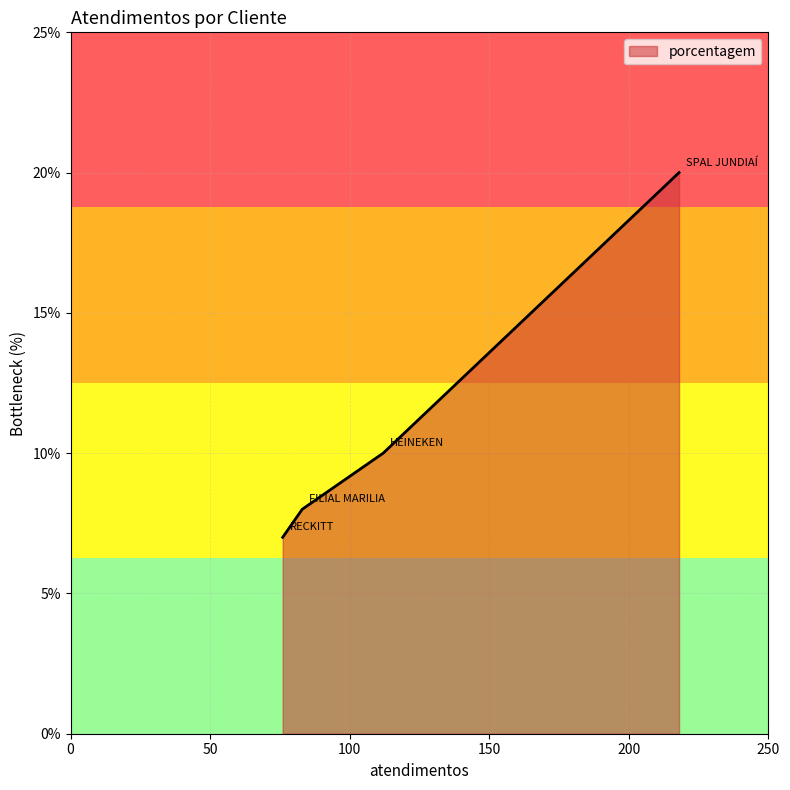

What is the difference between the maximum and minimum values?

13